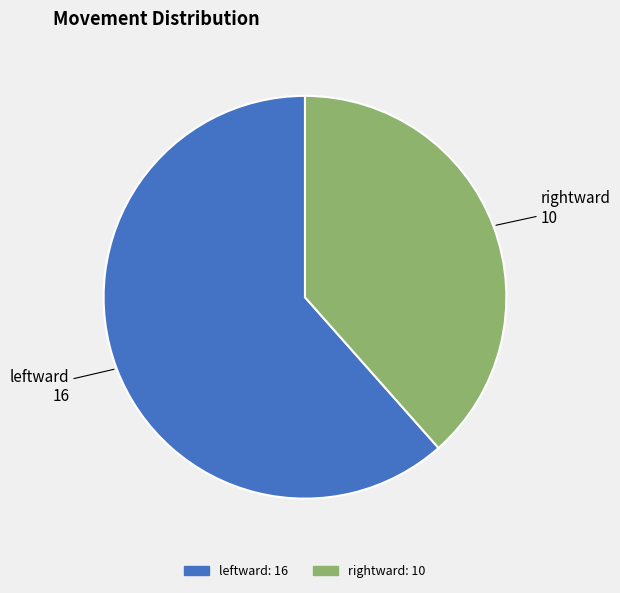

Does any single category account for the majority?

Yes